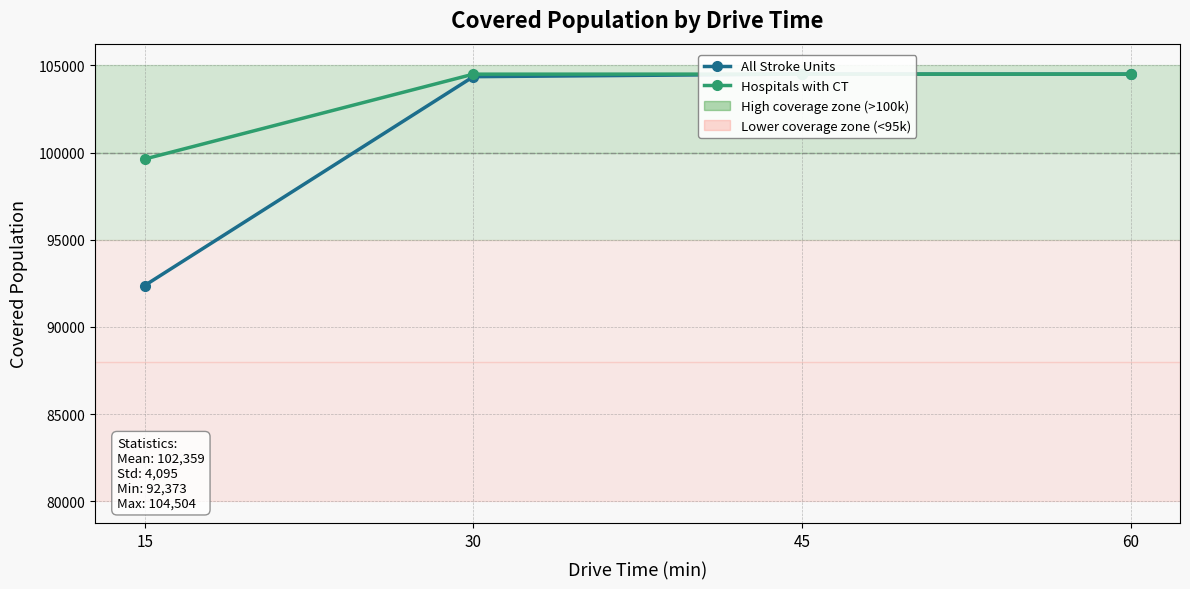

The Hospitals with CT series shows 53401 at 30. True or false?

False